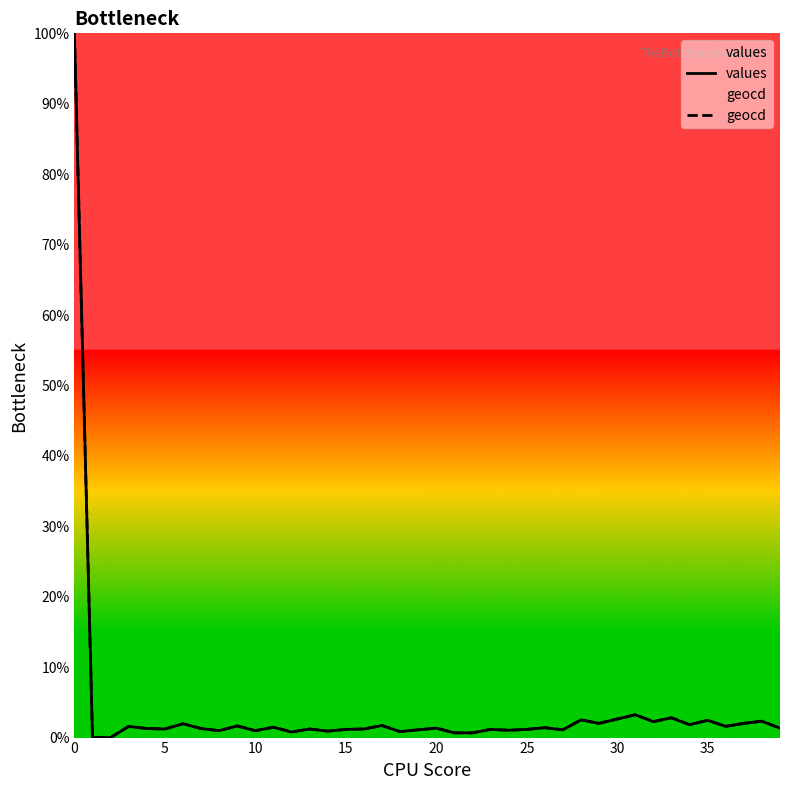

What is the difference between the maximum and minimum values in the geocd series?

100.0